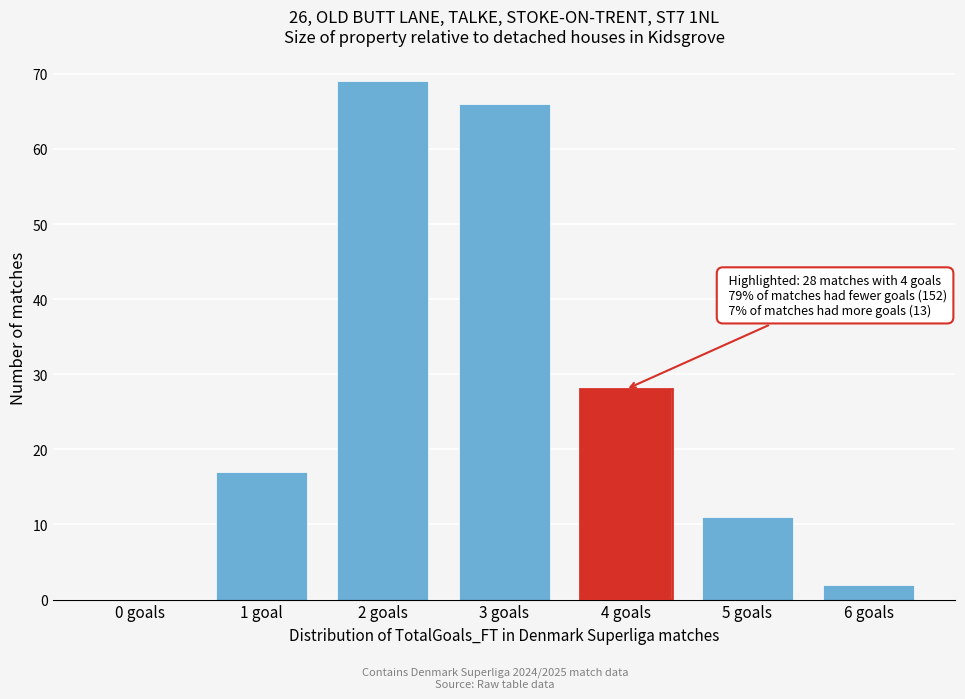

Reading left to right, transcribe all the data shown in this chart.

0 goals=0	1 goal=17	2 goals=69	3 goals=66	4 goals=28	5 goals=11	6 goals=2